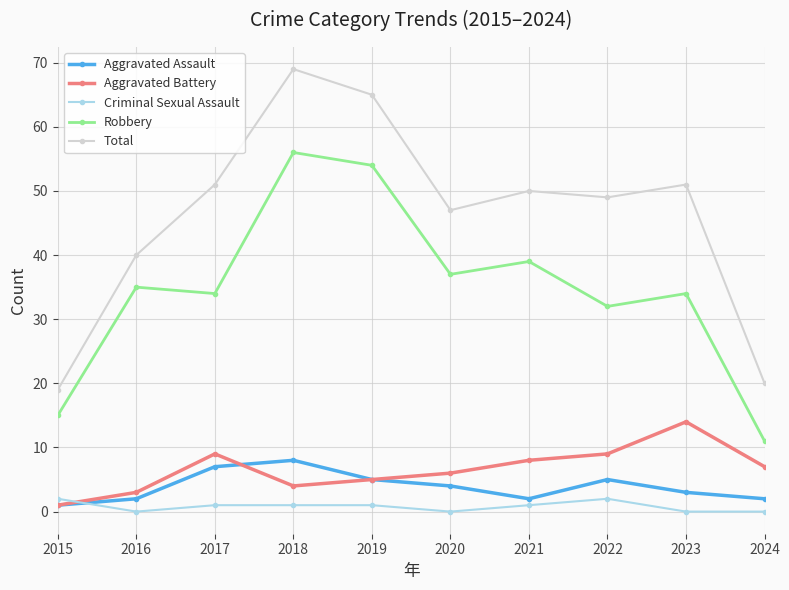

At how many categories does at least one series exceed 39?

8